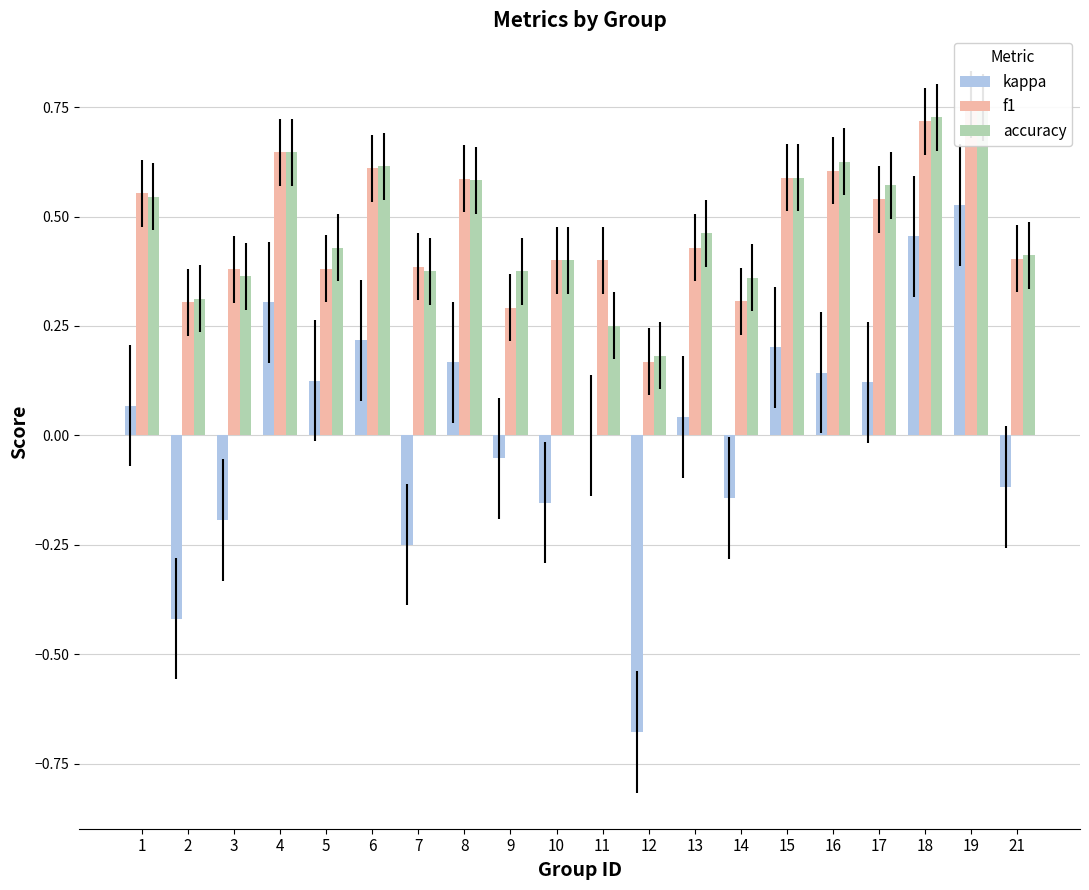

What is the difference between the highest and lowest values at 8?

0.4